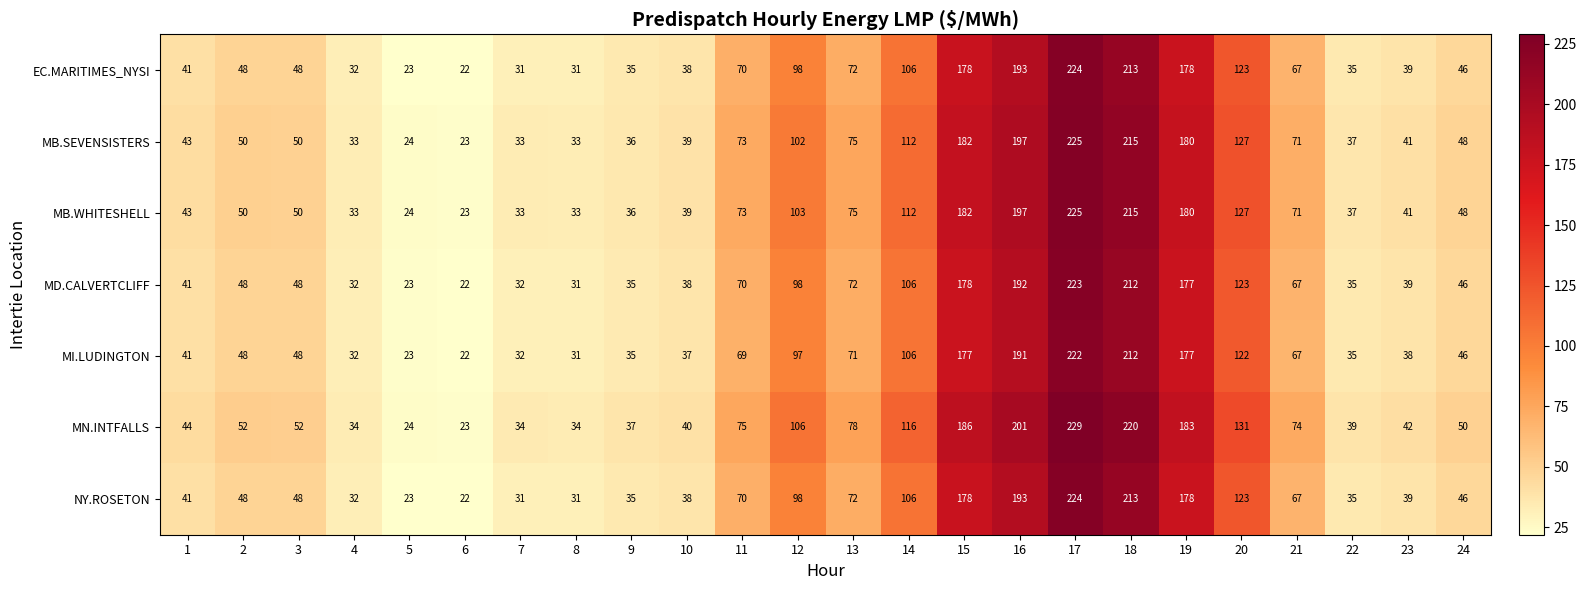

Which series has the largest total across all categories?

MN.INTFALLS